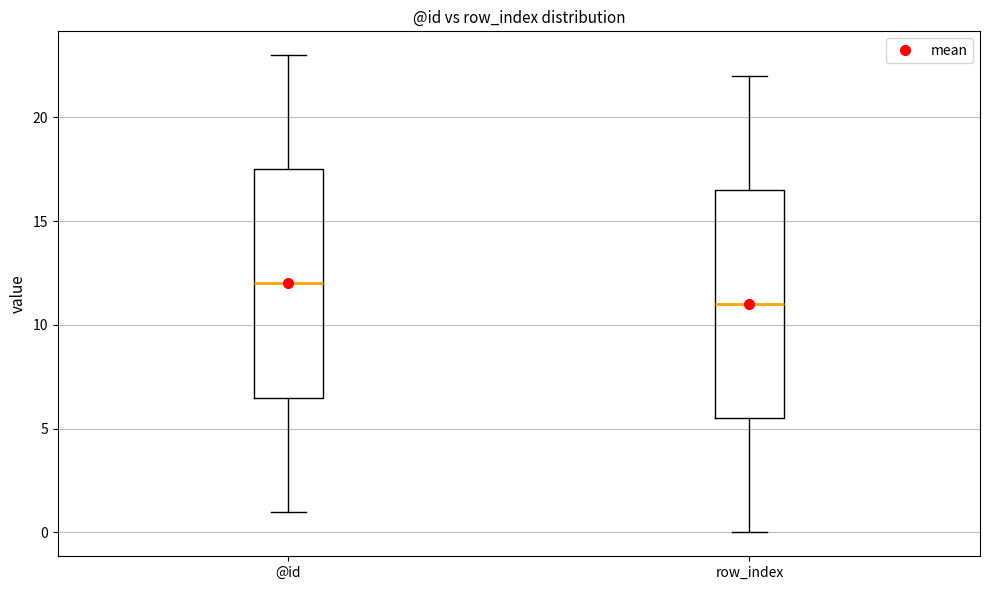

Where does the upper whisker of the box for row_index end on the y-axis? The values are not printed on the chart, so give them approximately, as read against the axis.

22.0